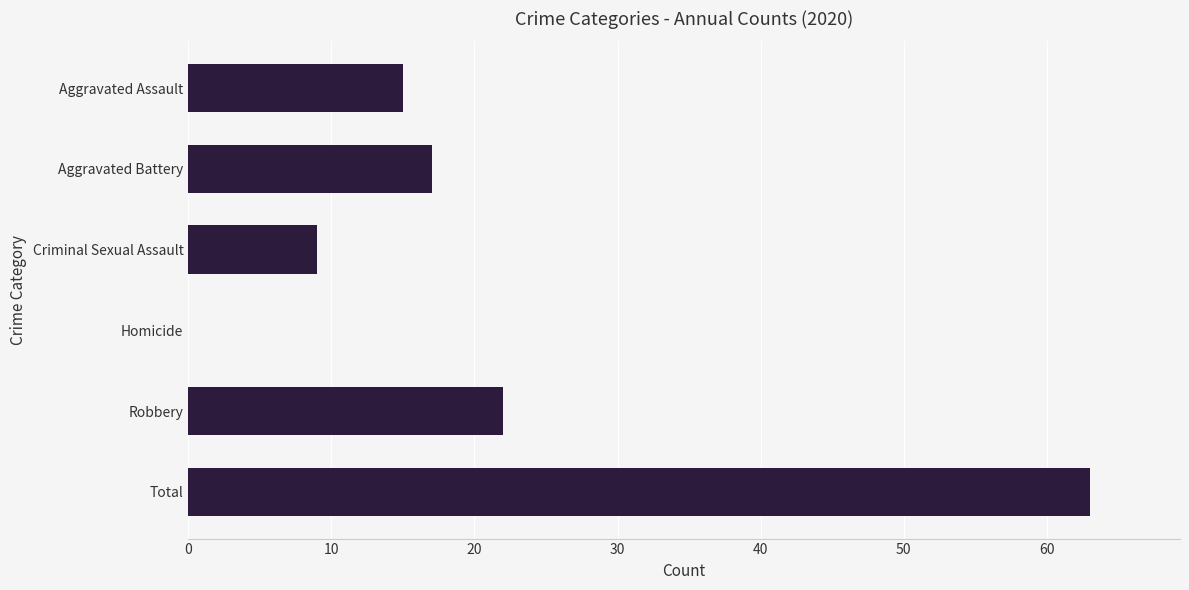

What value does the data have at Aggravated Assault?

15